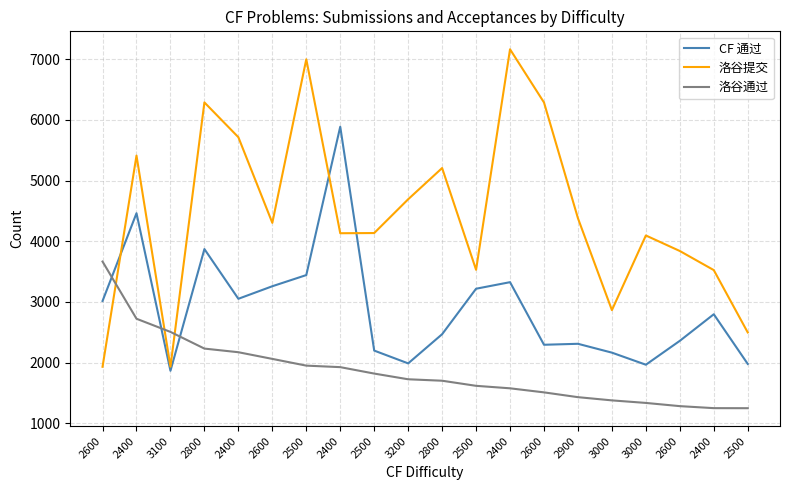

At how many categories does at least one series exceed 6837?

2